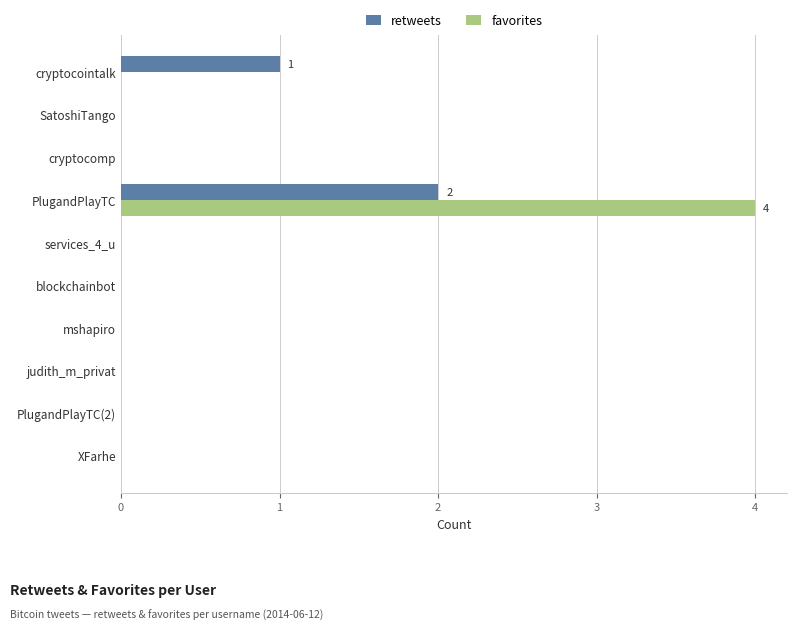

Which series has the largest total across all categories?

favorites